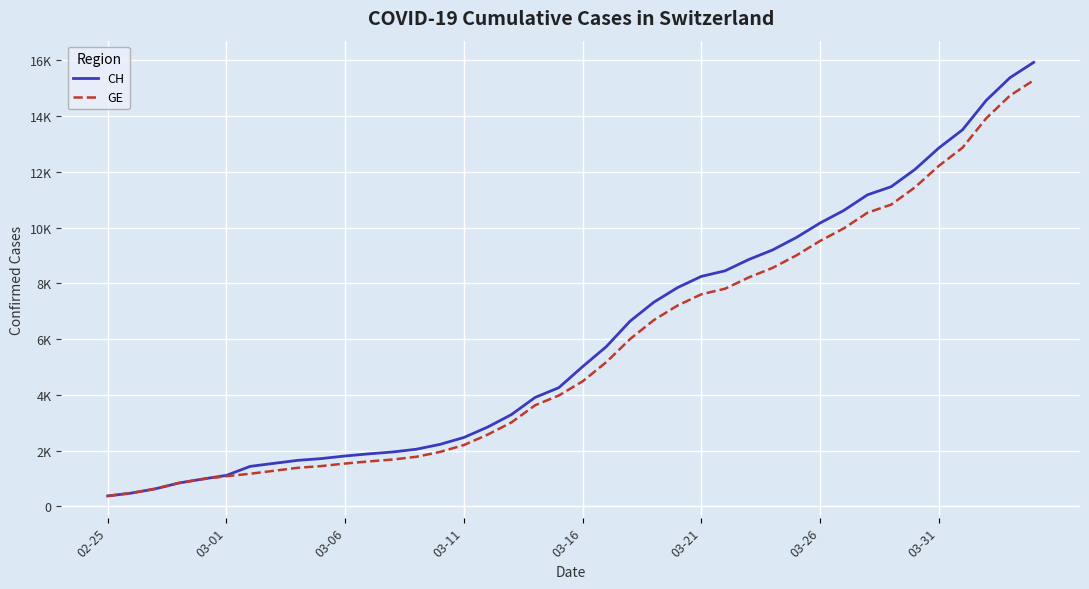

Does the chart have visible grid lines?

Yes